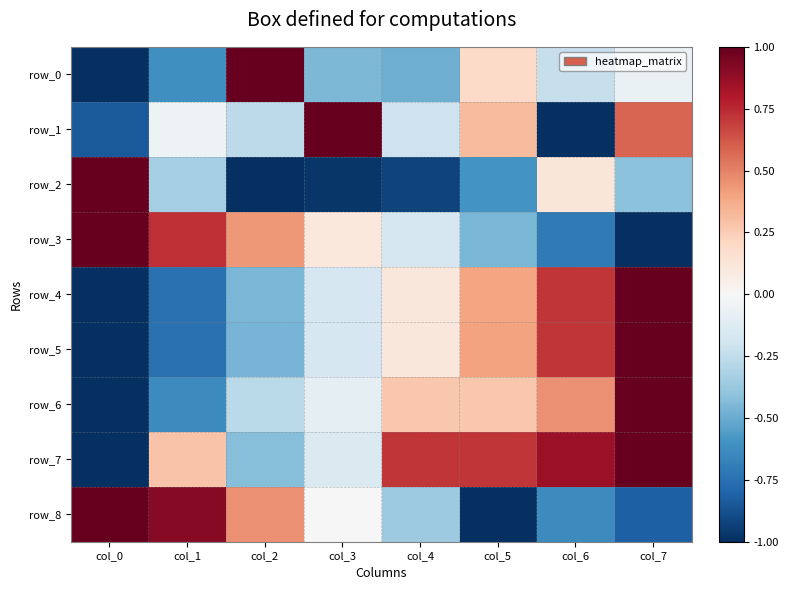

Which series has the largest range (max minus min)?

row_0